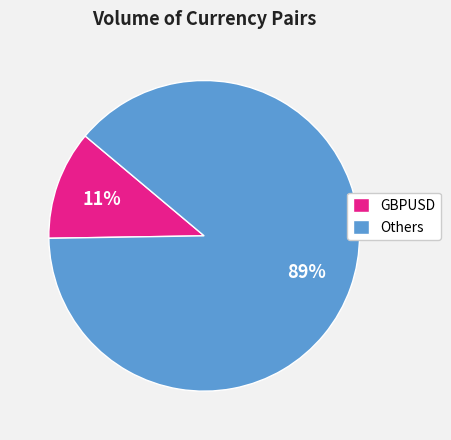

What is the largest slice in the pie chart?

Others